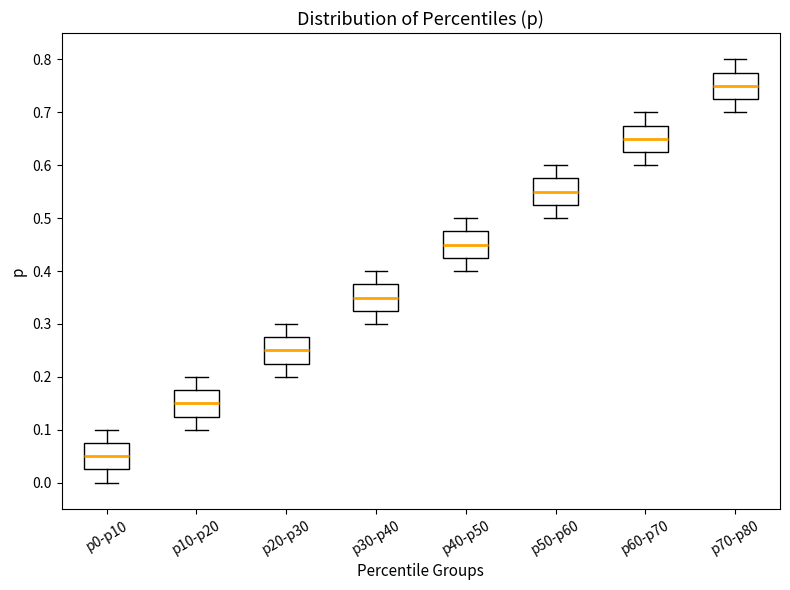

Which box's median line is the highest?

p70-p80